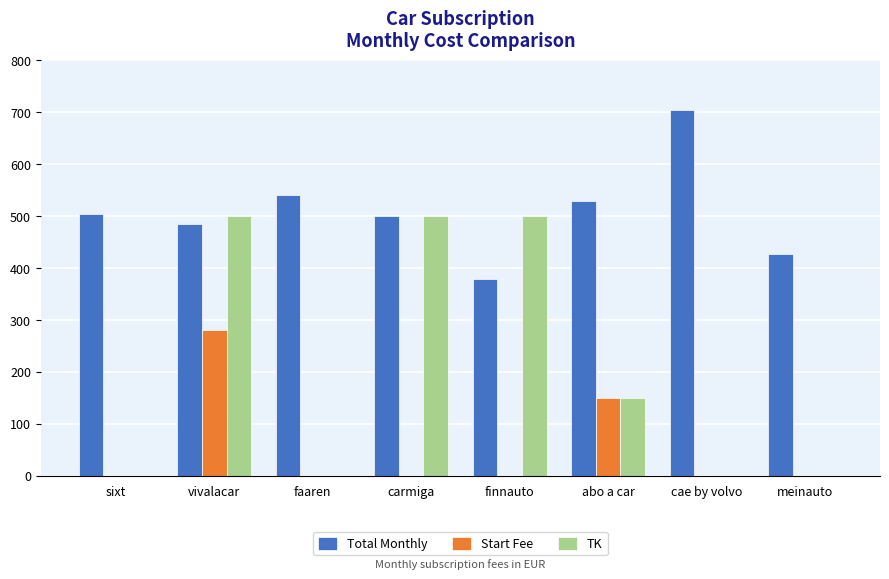

Is the value of Total Monthly at cae by volvo greater than the value of TK at finnauto?

Yes